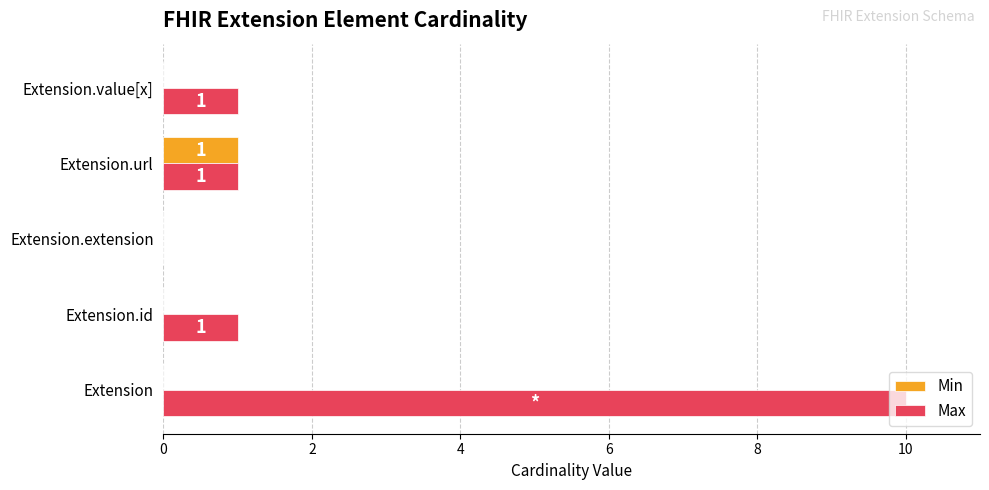

Which series has the largest total across all categories?

Max